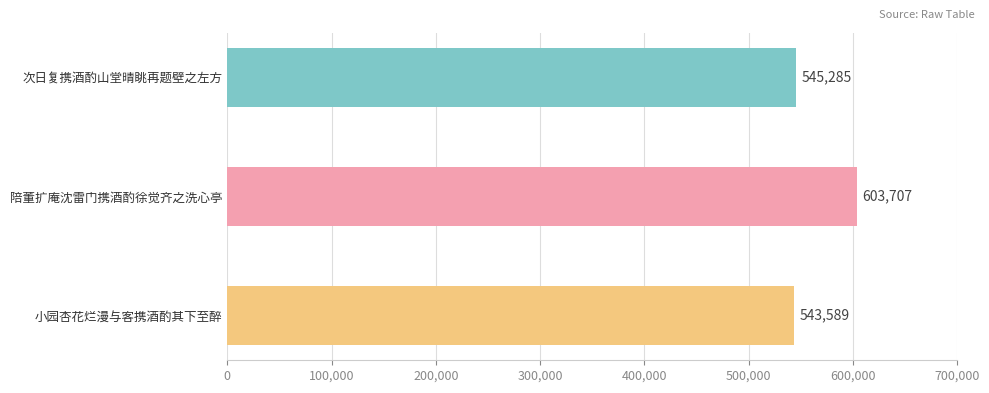

What is the sum of all values?

1692581